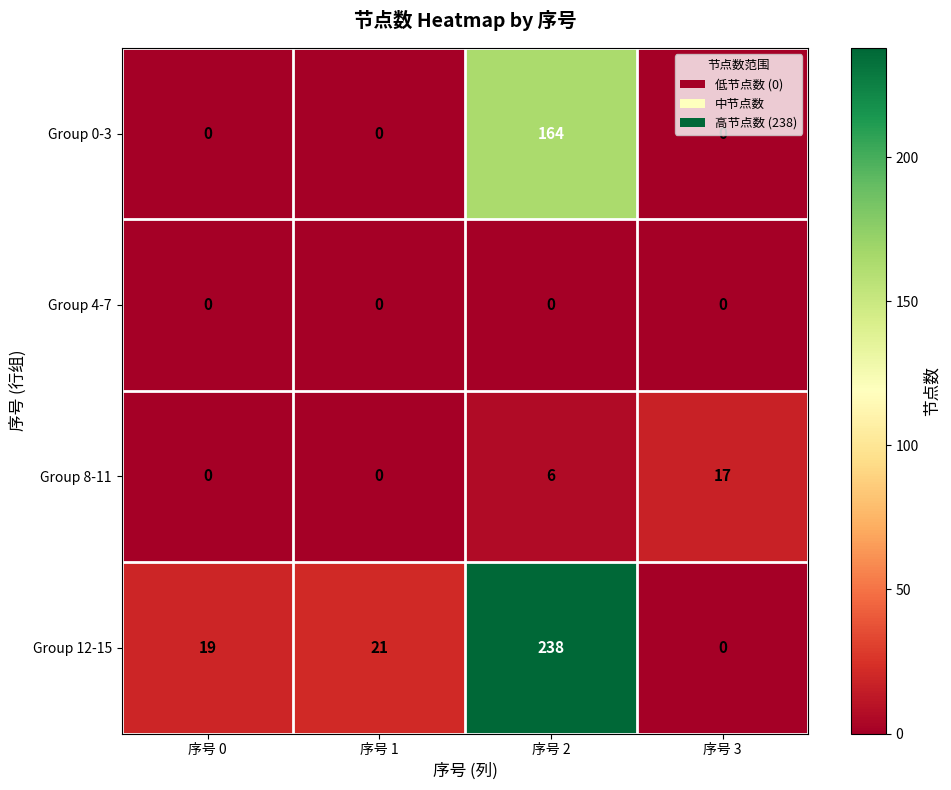

Is it true that Group 12-15 equals 10 at 序号 1?

False